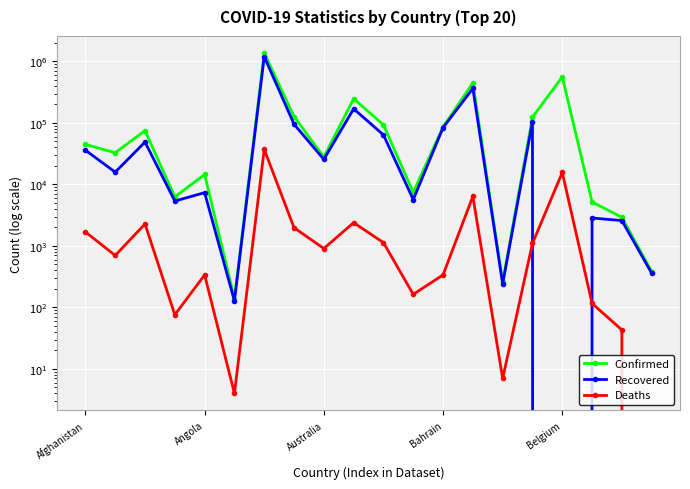

How many values in Deaths are above zero?

19